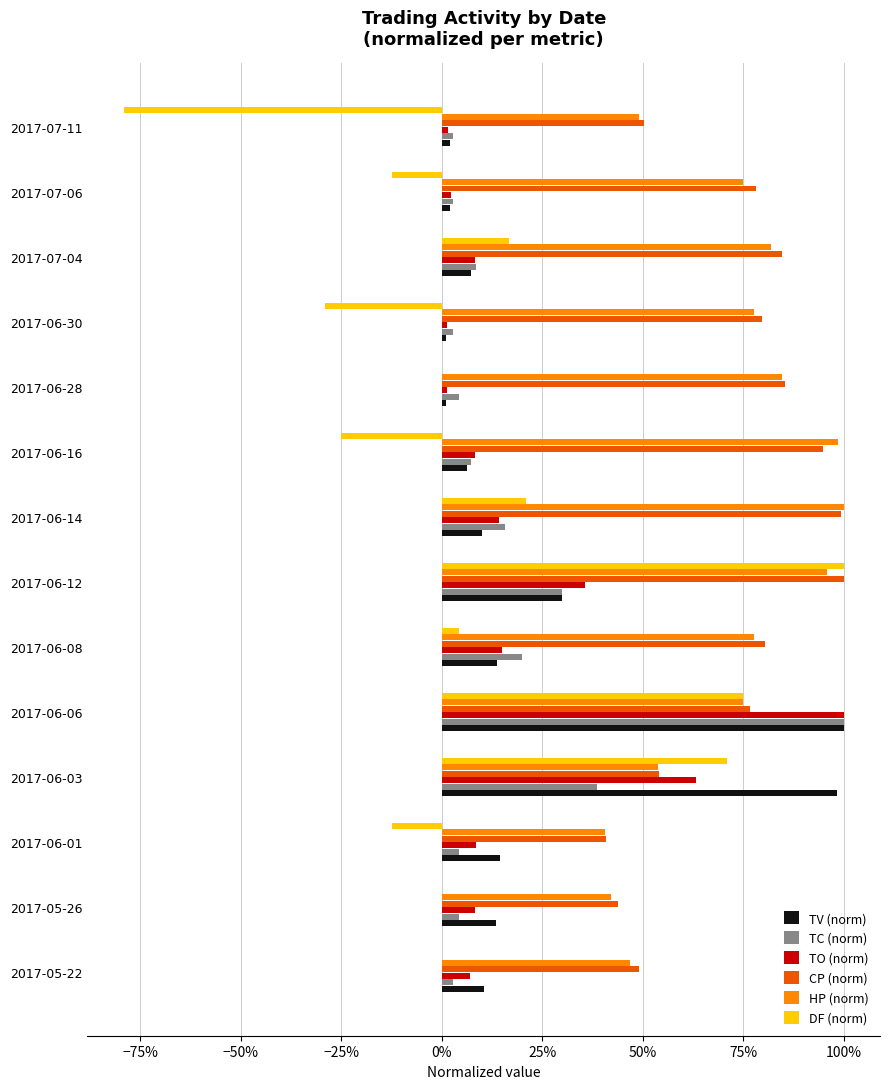

At how many categories does at least one series exceed 0?

14